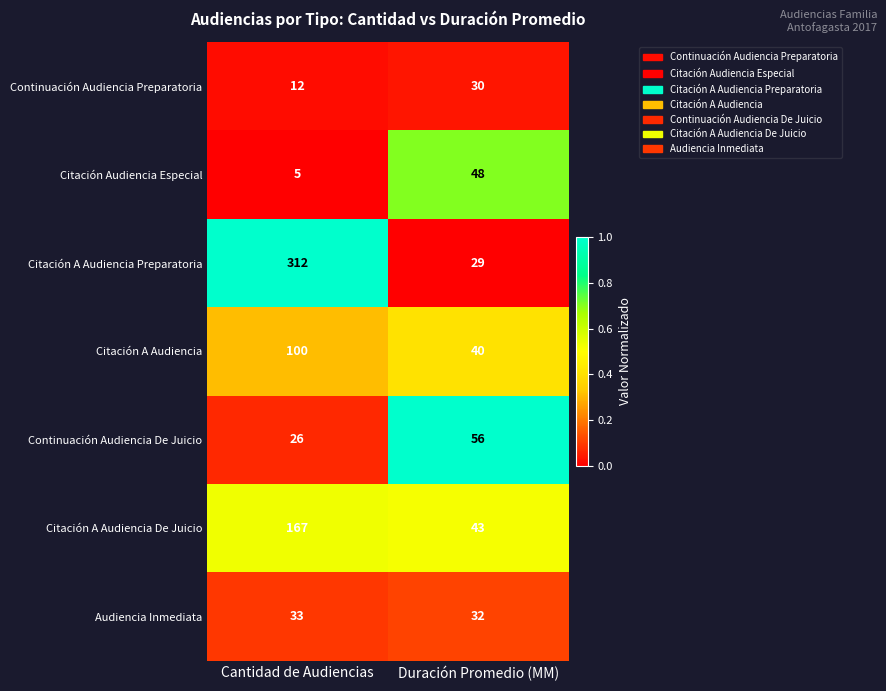

What is the spread (max minus min) of values at Duración Promedio (MM)?

27